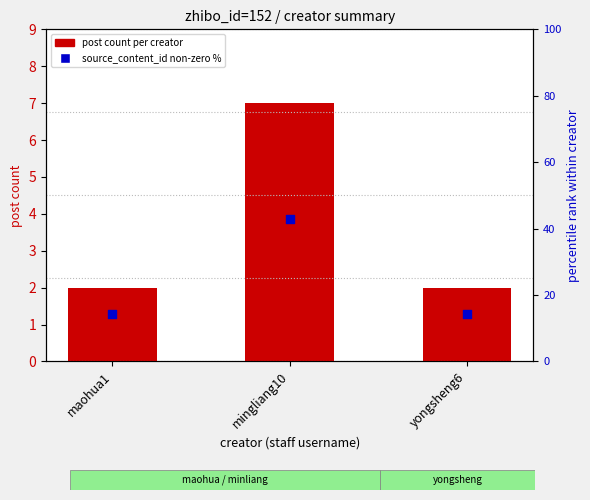

At which category is the sum across all series the highest?

mingliang10